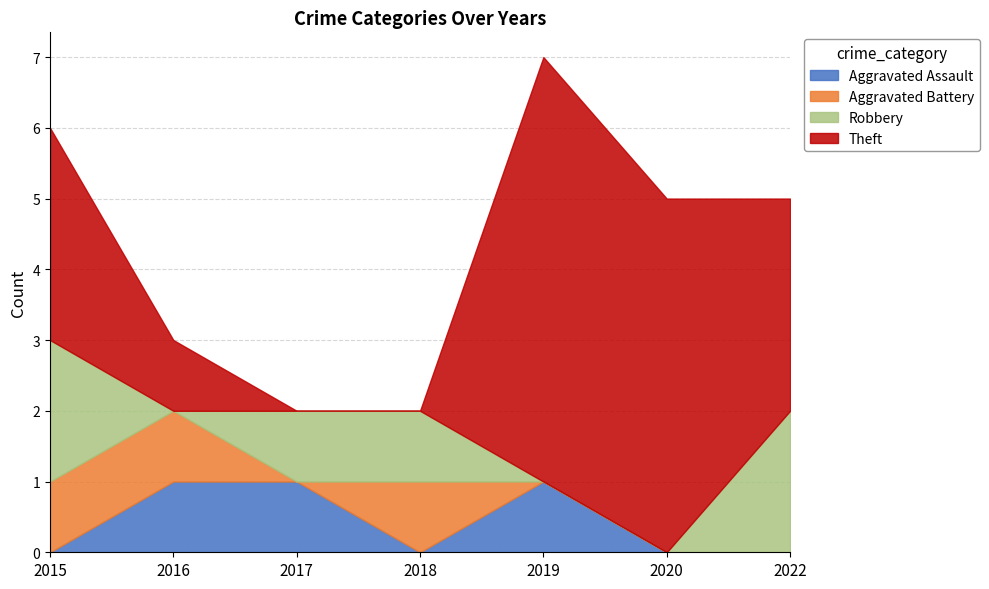

Which category has the lowest value in the Aggravated Assault series?

2015